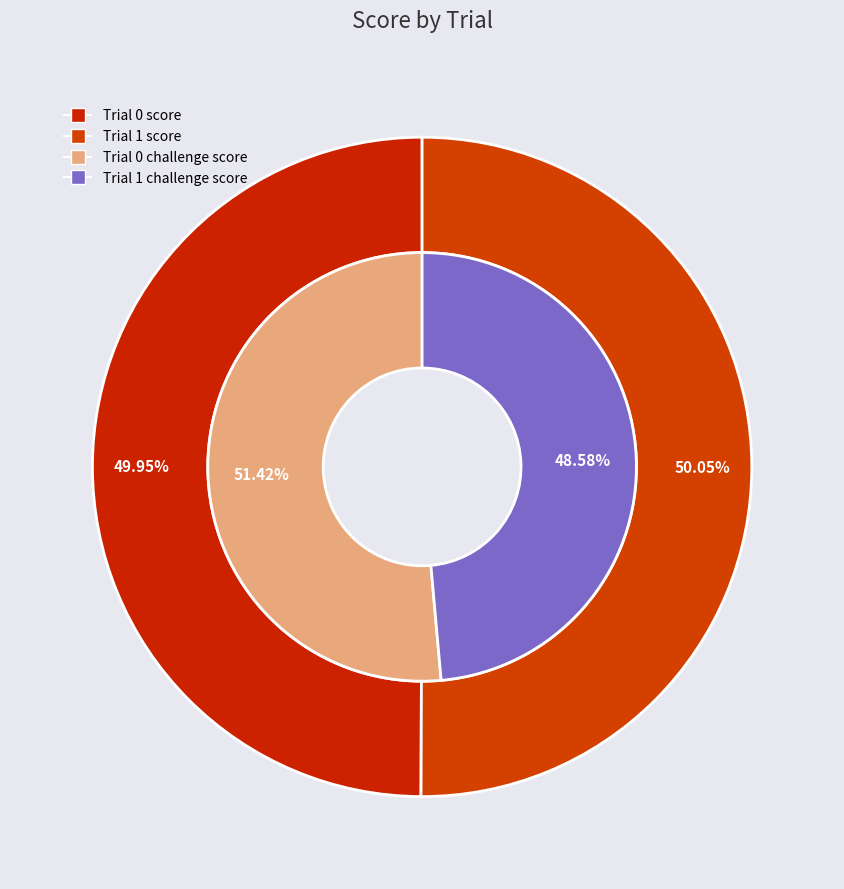

What is the smallest slice in the pie chart?

1